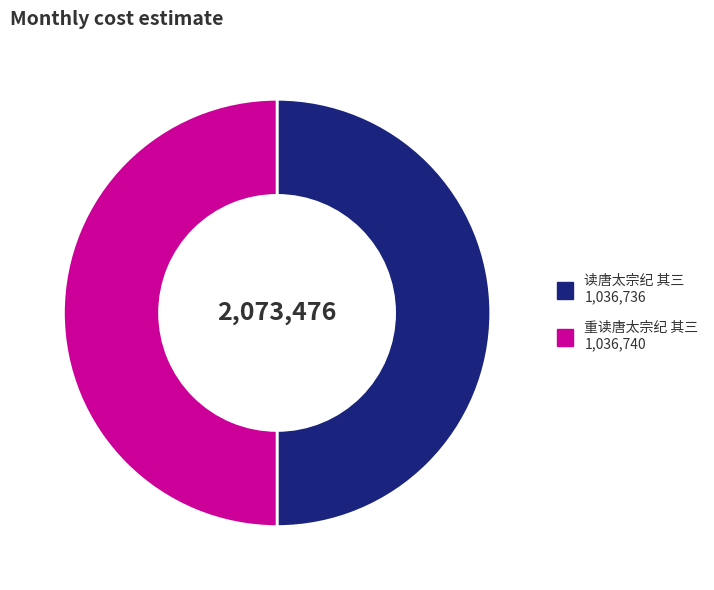

Approximately how many times larger is the value at 读唐太宗纪 其三 1,036,736 compared to 重读唐太宗纪 其三 1,036,740?

1.0